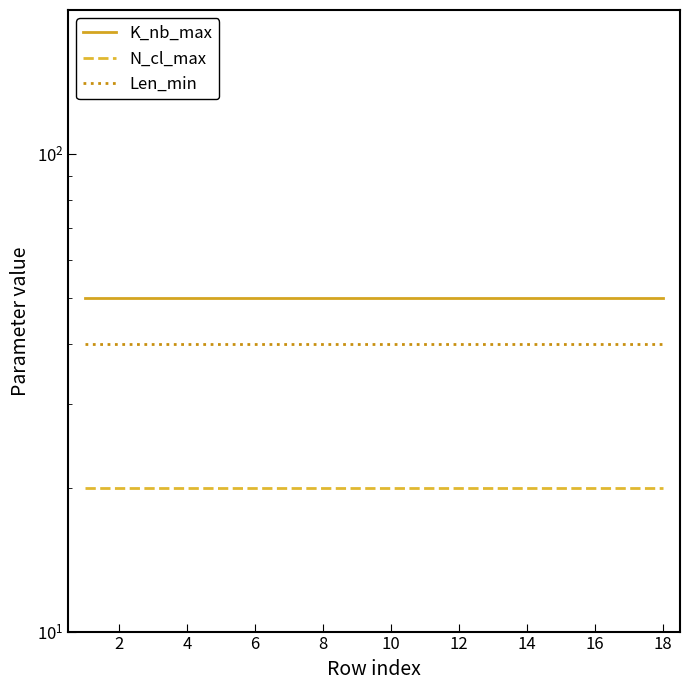

What is the value of the K_nb_max point at the 1st from the left?

50